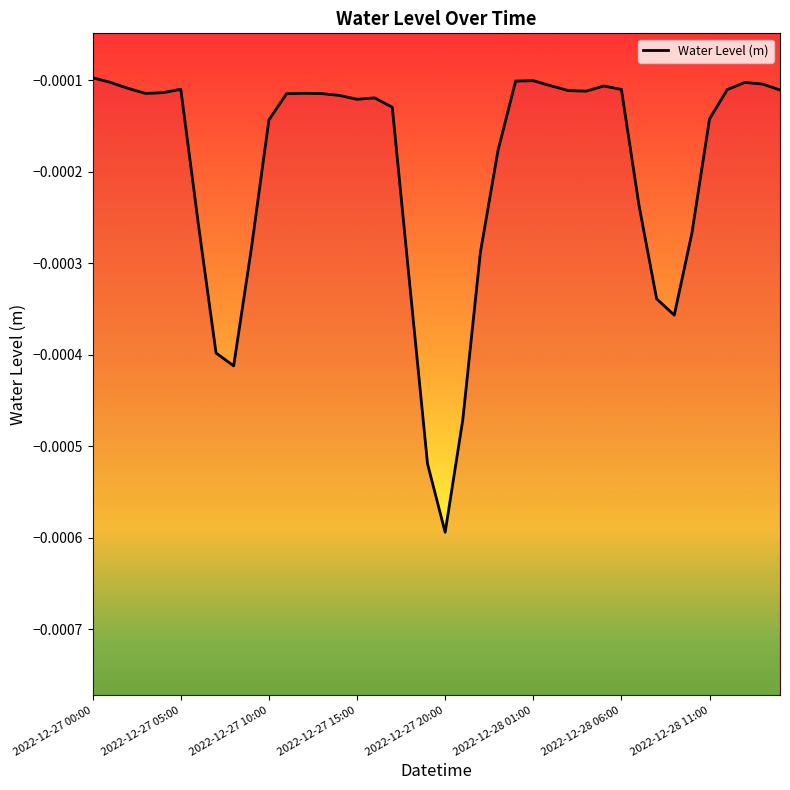

How many lines are shown in the chart?

1